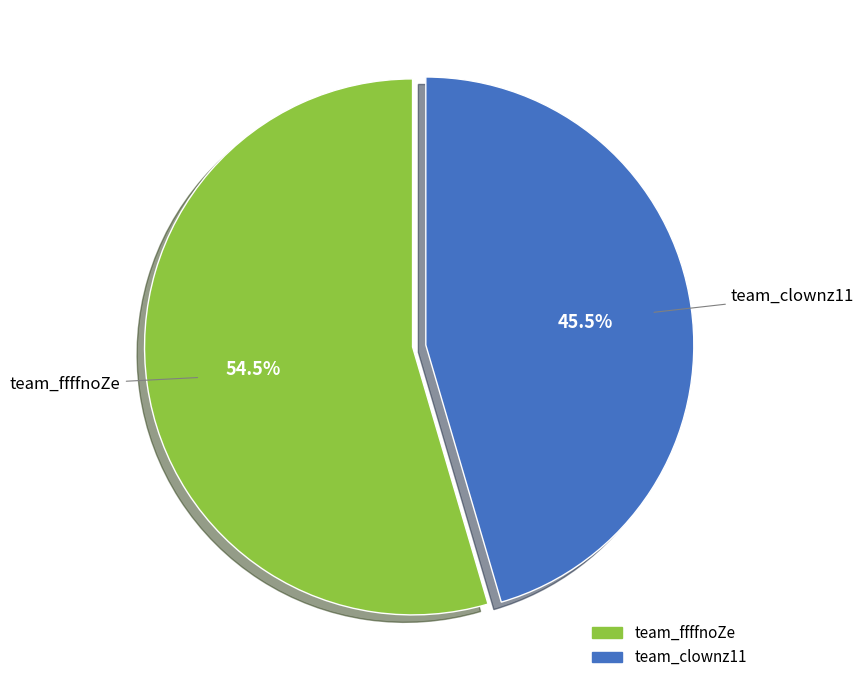

Which has a higher value, team_ffffnoZe or team_clownz11?

team_ffffnoZe